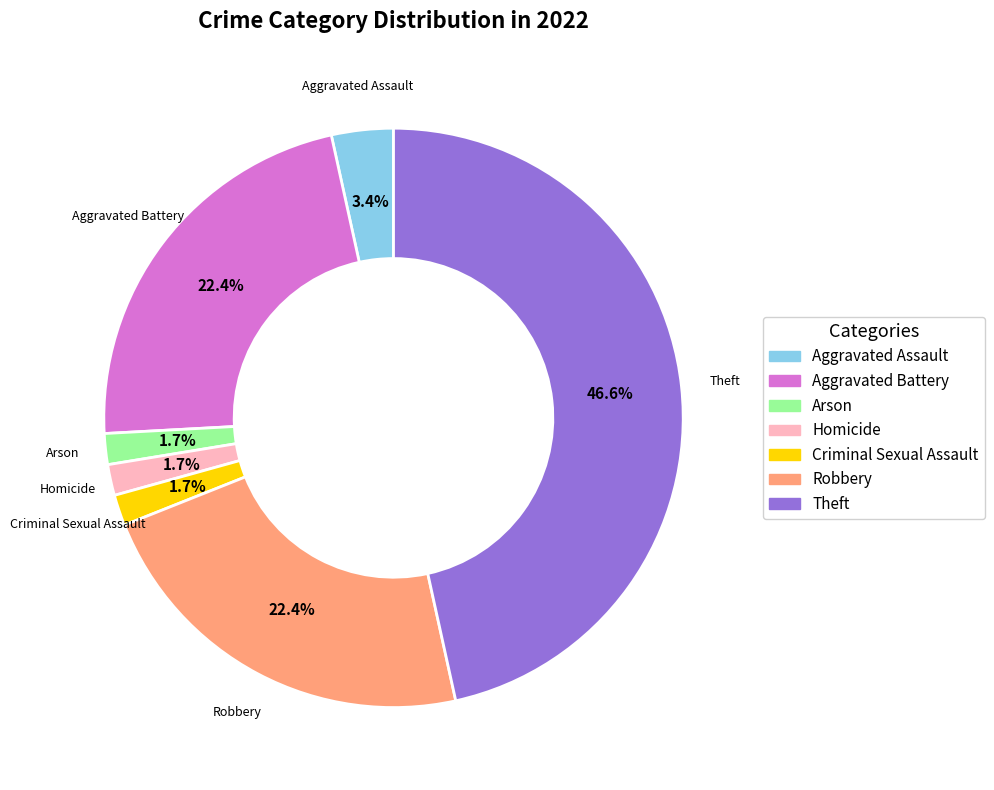

To the nearest percent, what percentage of the pie is Aggravated Battery?

22%